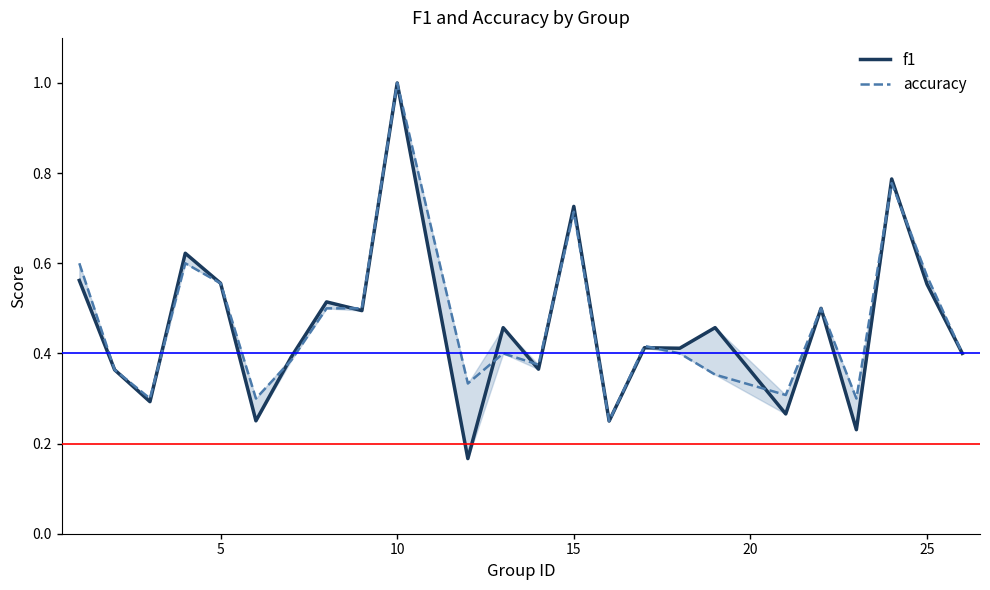

At how many categories does at least one series exceed 0?

24